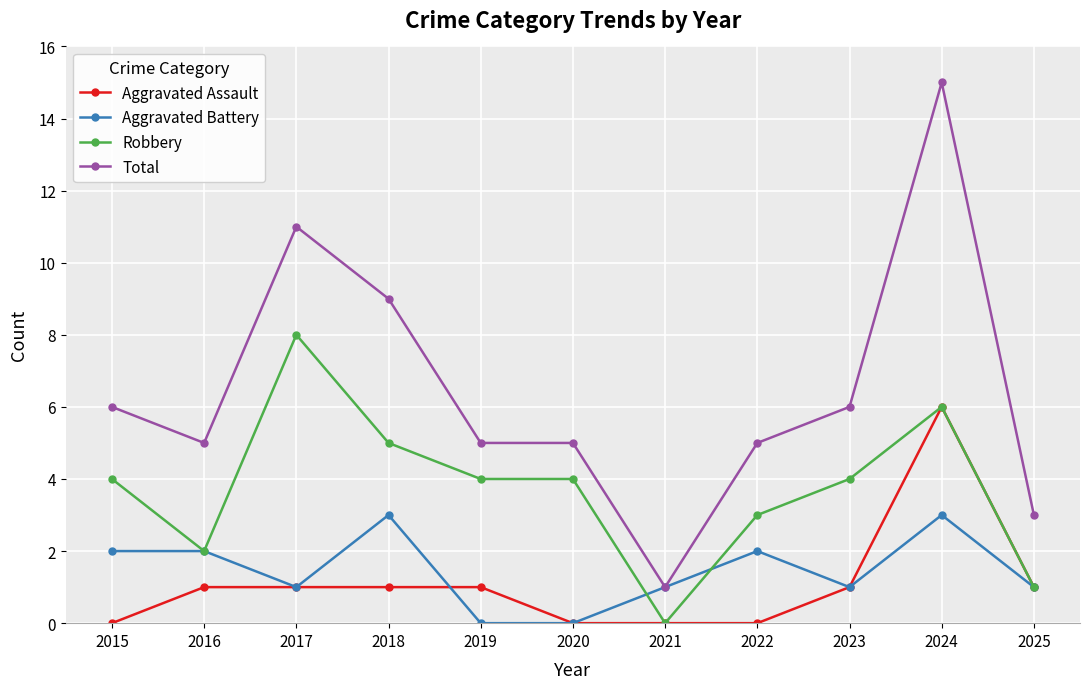

Where is the first local minimum for Total?

2016